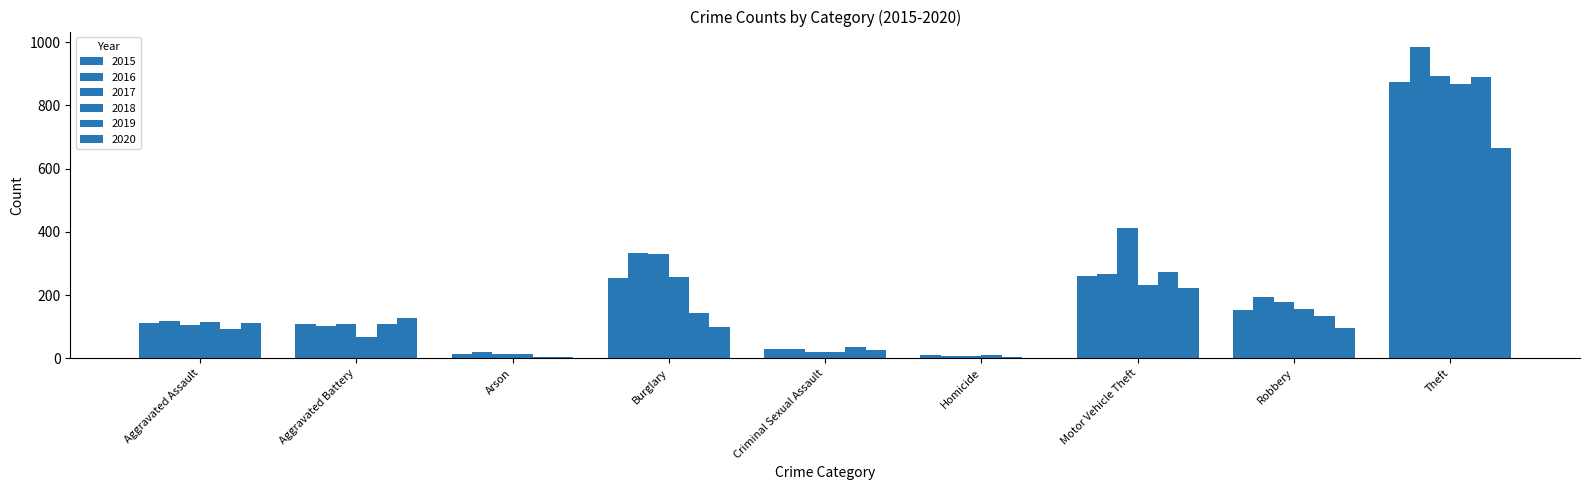

Are the bars grouped side by side (vs. stacked)?

Yes